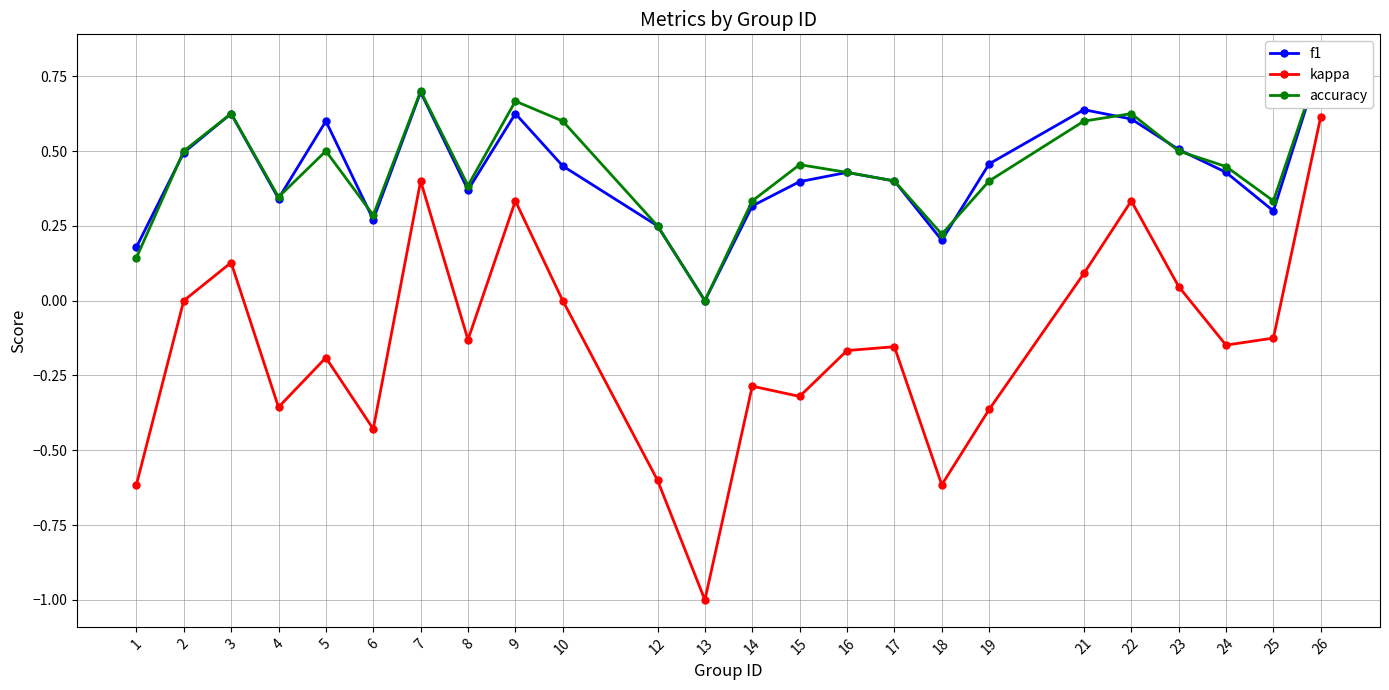

What is the value of the kappa point at the 5th from the left?

-0.2